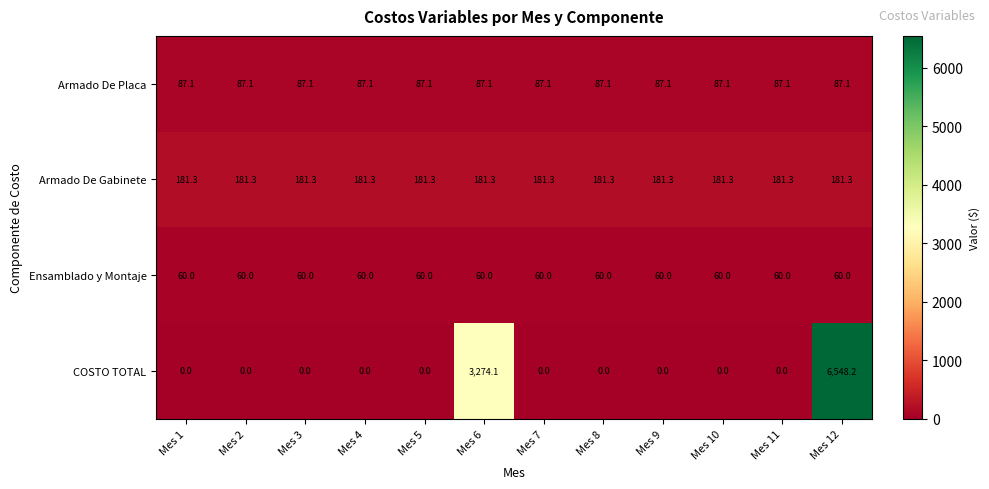

At which category is the sum across all series the highest?

Mes 12